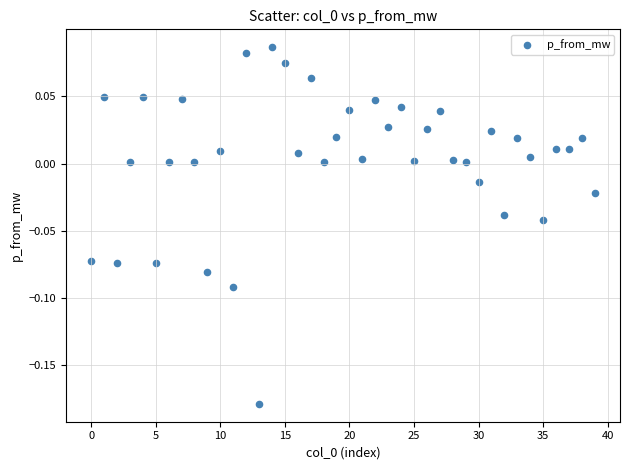

What is the range of Y values (max minus min)?

0.3